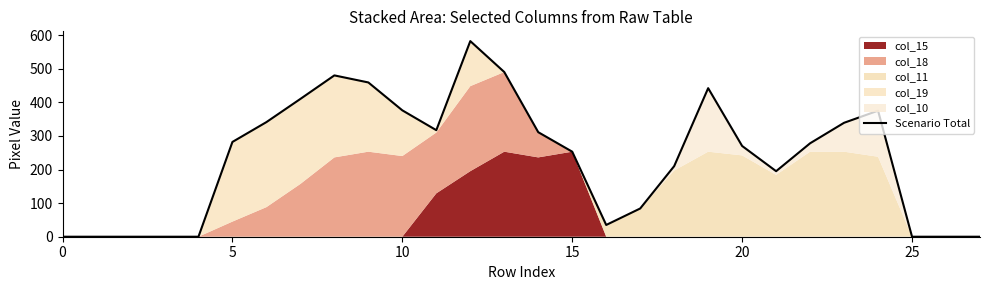

What is the value of the 23rd point from the left?

278